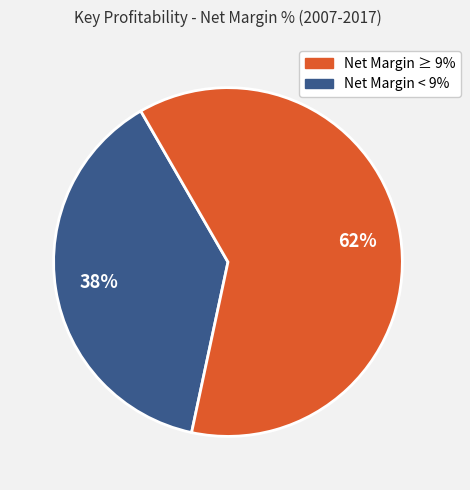

Is there a majority slice in this chart?

Yes